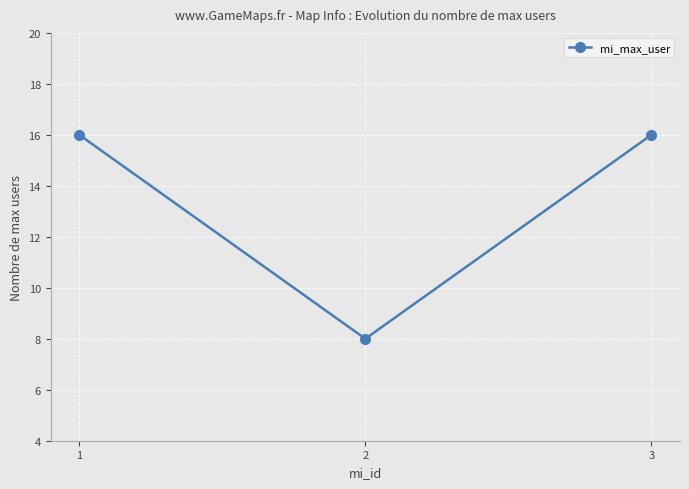

The chart shows a value of 3 at 2. True or false?

False